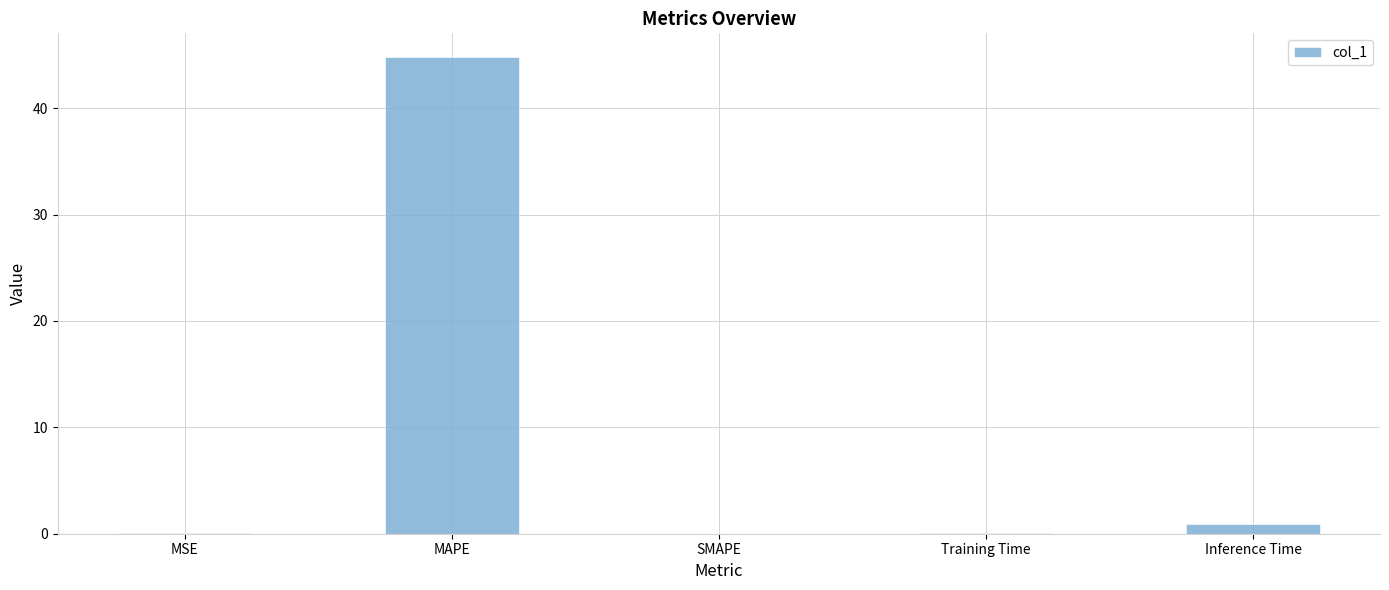

True or false: the data shows 19.8 at MAPE.

False